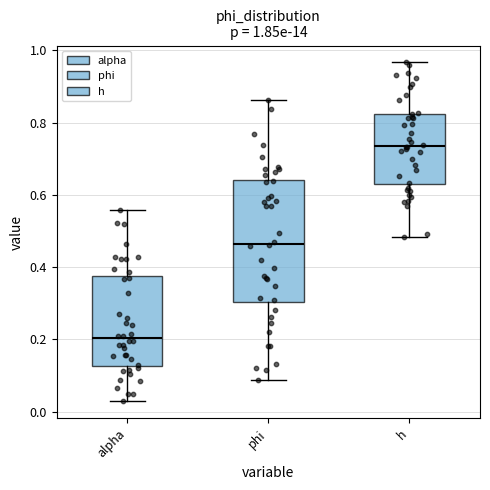

Which box's median line is the lowest?

alpha